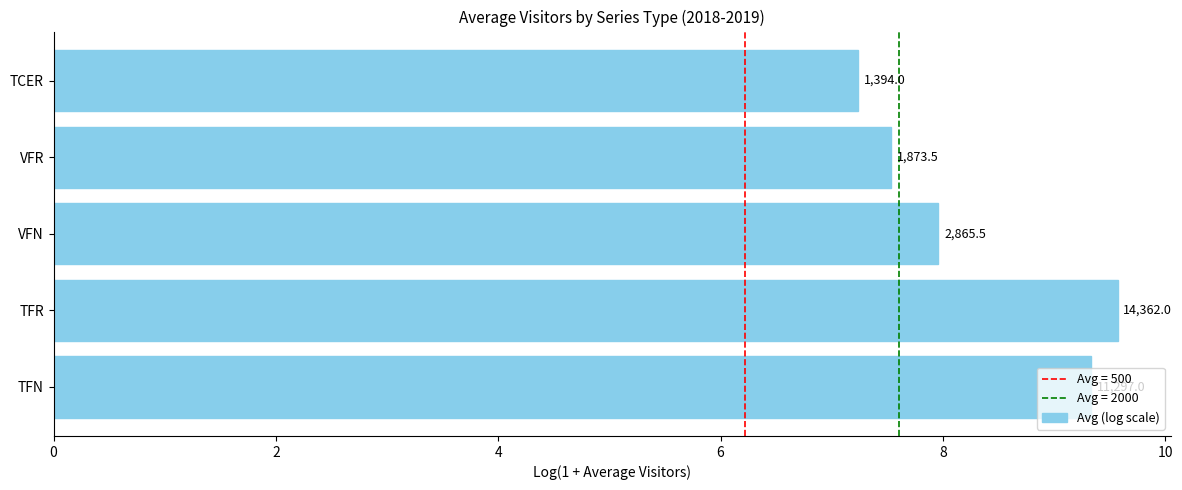

What is the maximum value shown in the chart?

9.6